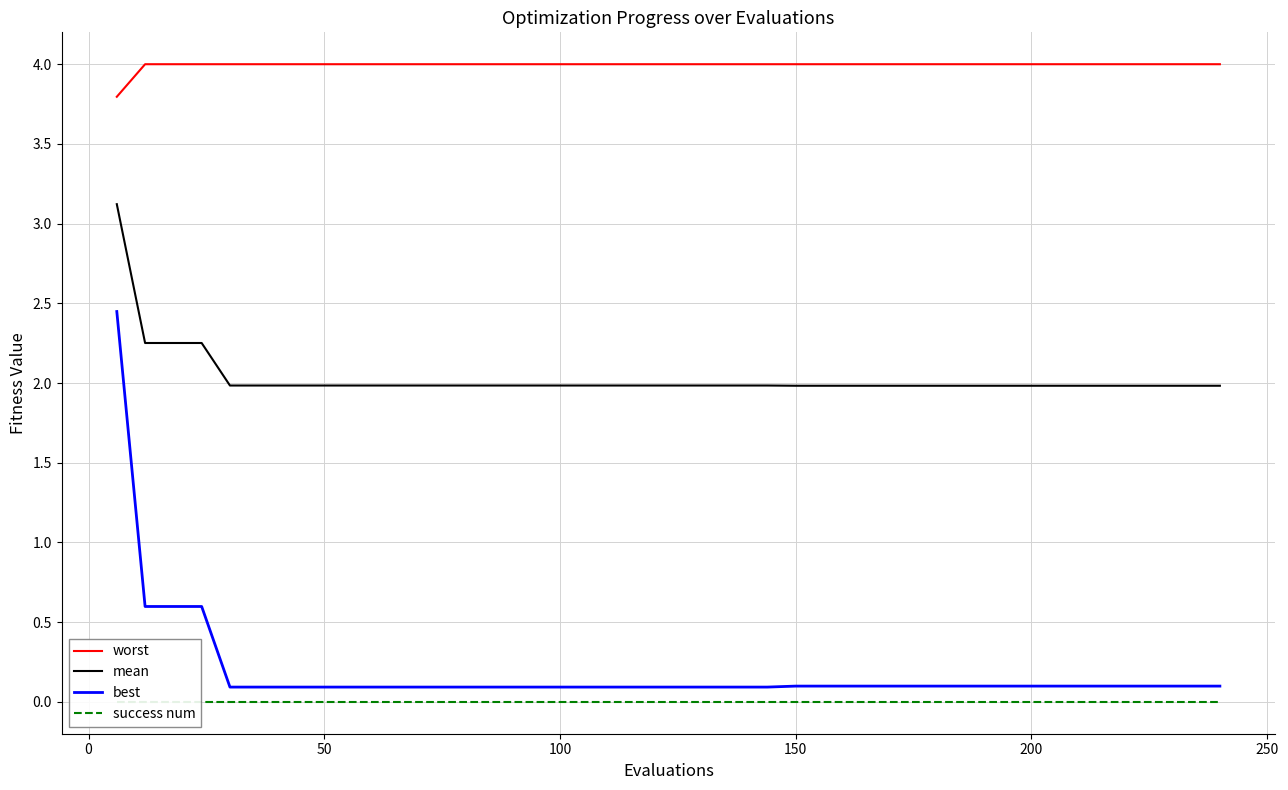

Which series has the largest range (max minus min)?

best